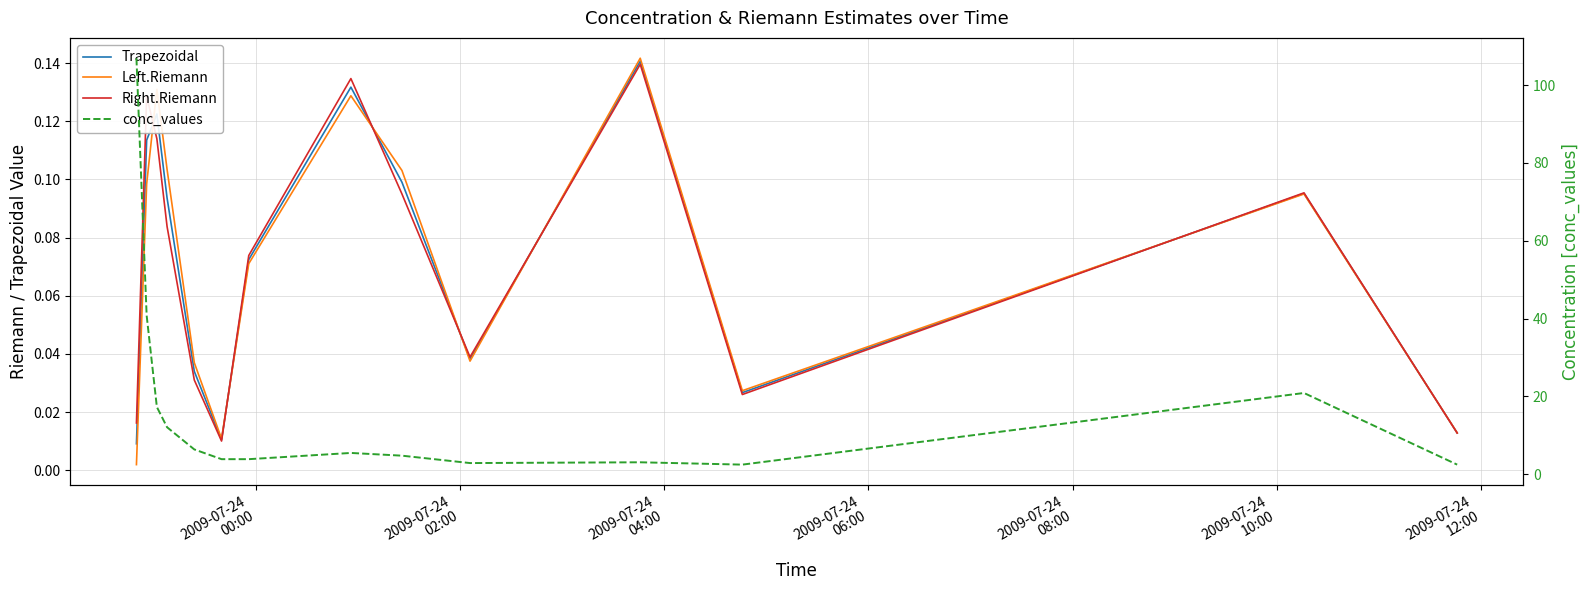

True or false: Right.Riemann and conc_values intersect in this chart.

False